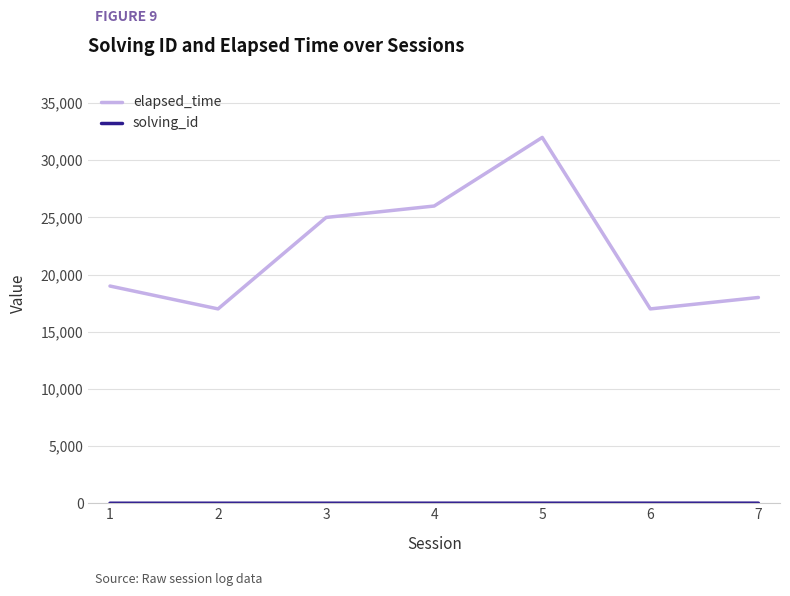

How many distinct data groups are displayed?

2